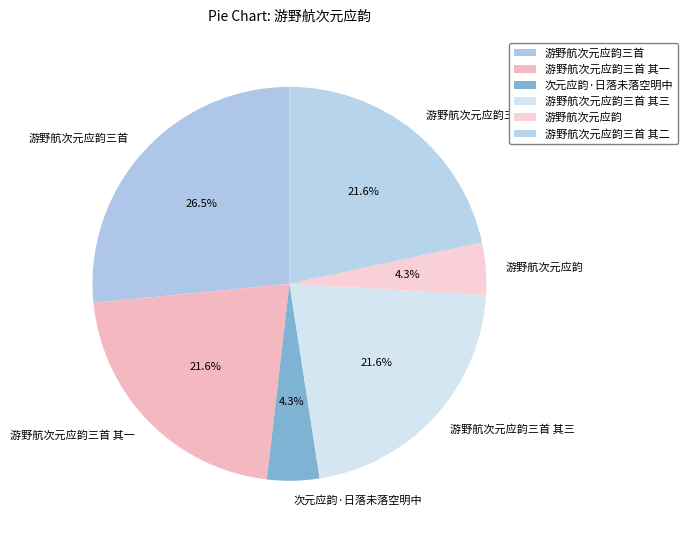

How many slices are in this pie chart?

6